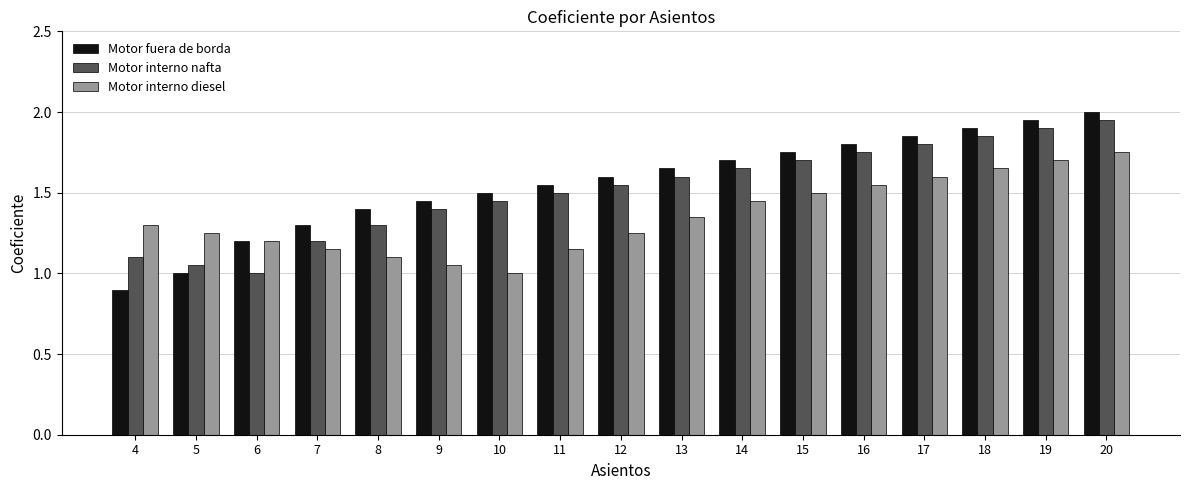

The value of Motor interno diesel at 4 is 1.3. True or false?

True